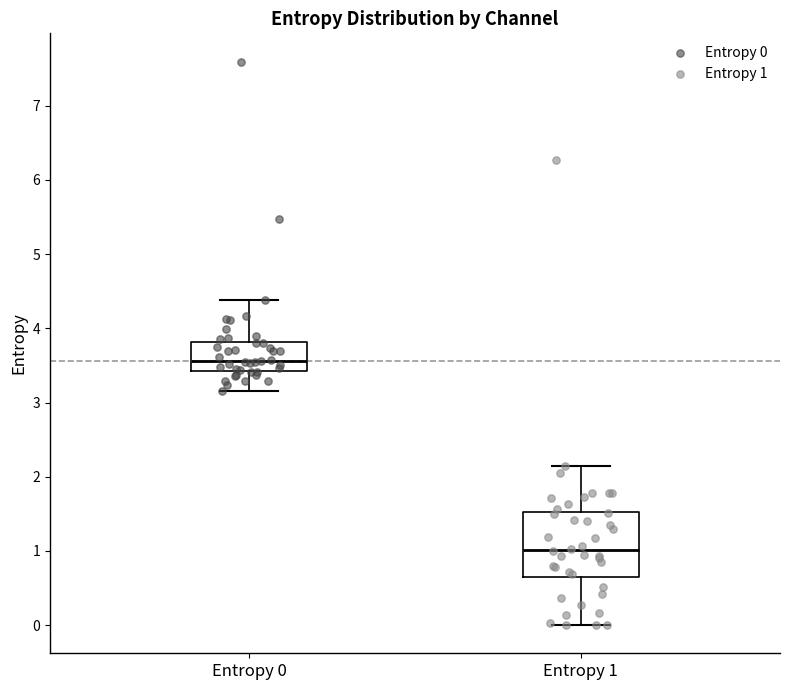

Which box is the tallest, from its lower edge to its upper edge?

Entropy 1